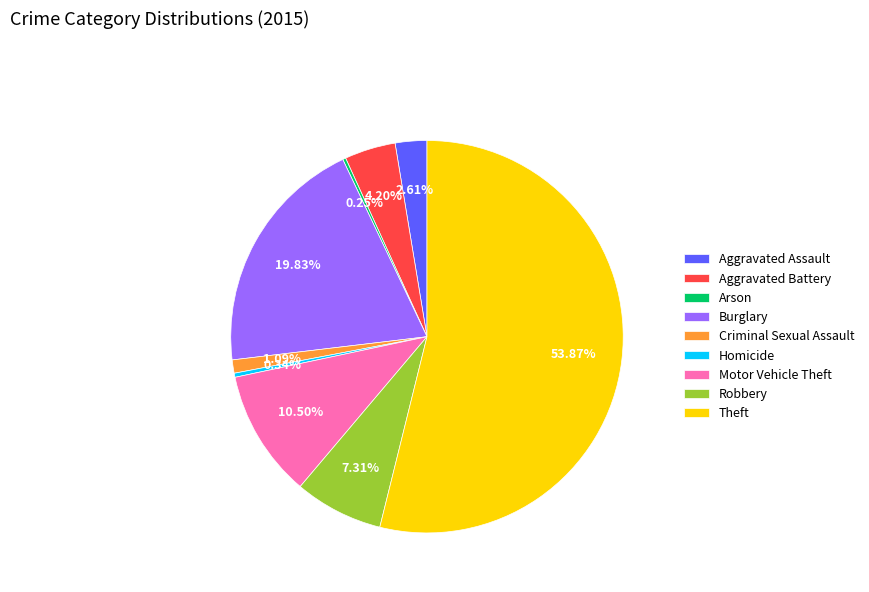

Which has a higher value, Homicide or Criminal Sexual Assault?

Criminal Sexual Assault